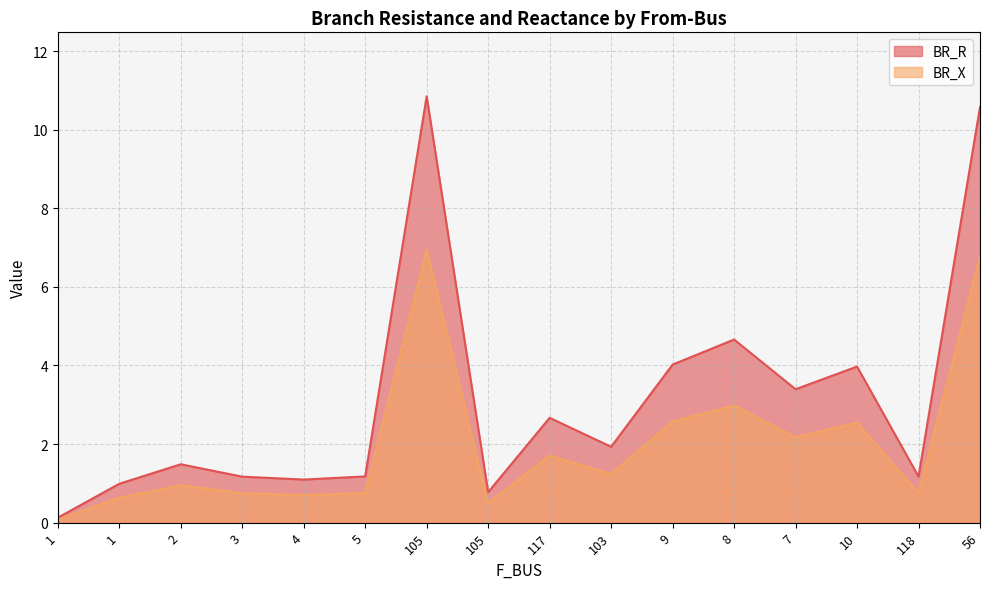

Reading left to right, extract all data points from this chart.

BR_R: 1=0.1	1=1.0	2=1.5	3=1.2	4=1.1	5=1.2	105=10.8	105=0.8	117=2.7	103=1.9	9=4.0	8=4.7	7=3.4	10=4.0	118=1.2	56=10.6
BR_X: 1=0.1	1=0.6	2=1.0	3=0.7	4=0.7	5=0.8	105=6.9	105=0.5	117=1.7	103=1.2	9=2.6	8=3.0	7=2.2	10=2.5	118=0.8	56=6.8